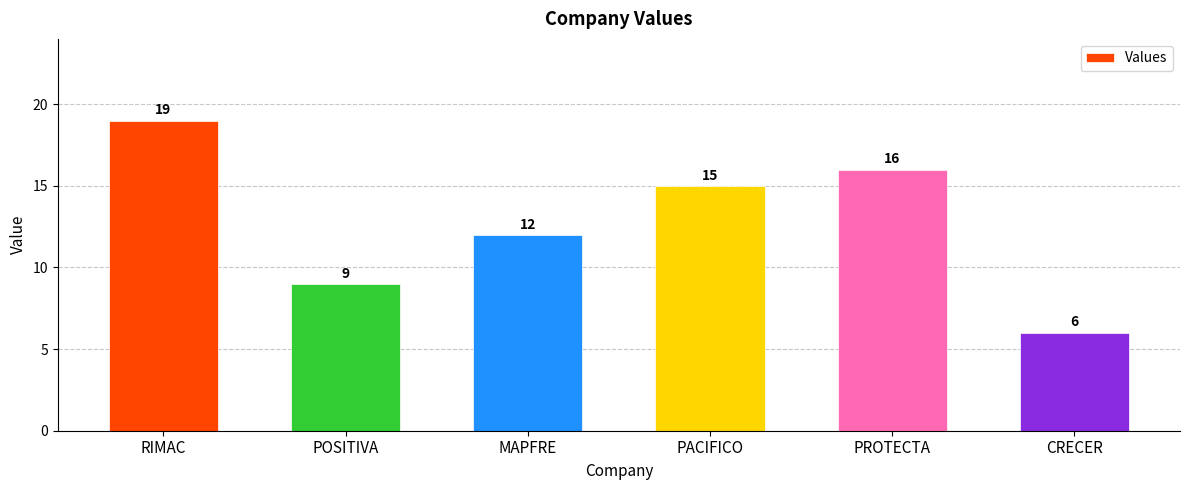

The chart shows a value of 24 at PACIFICO. True or false?

False